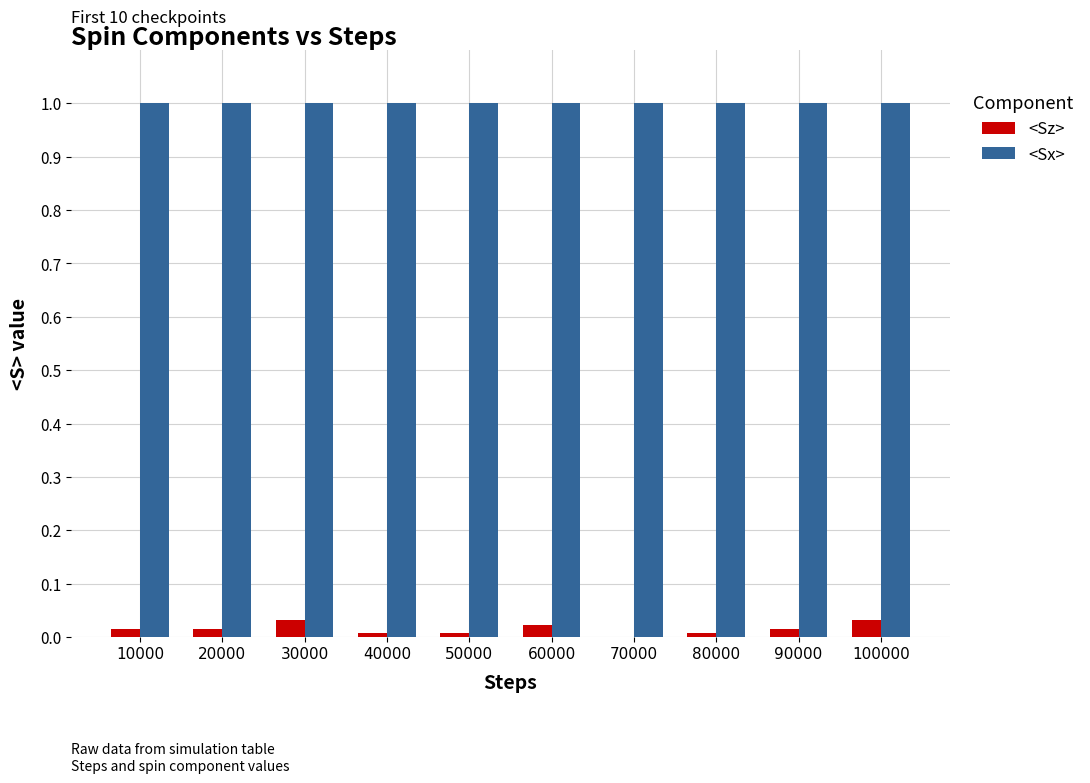

True or false: <Sx> has a value of 1.0 at 50000.

True